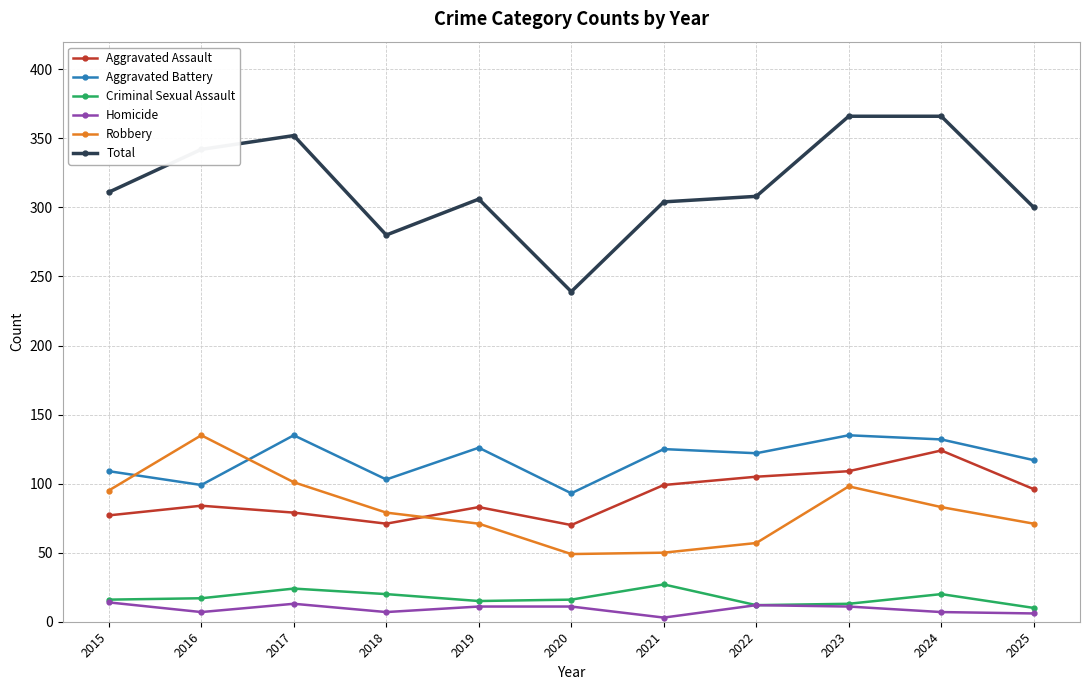

True or false: Aggravated Assault has a value of 38 at 2025.

False